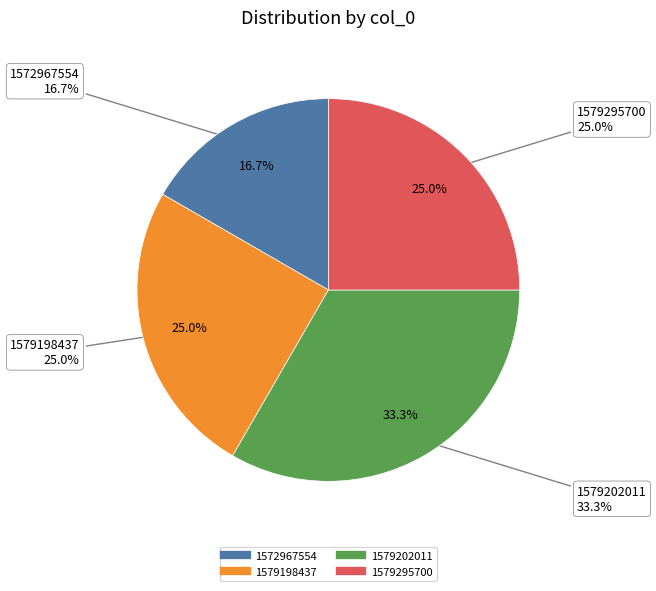

Is it true that 1579295700 is 38% of the pie?

False